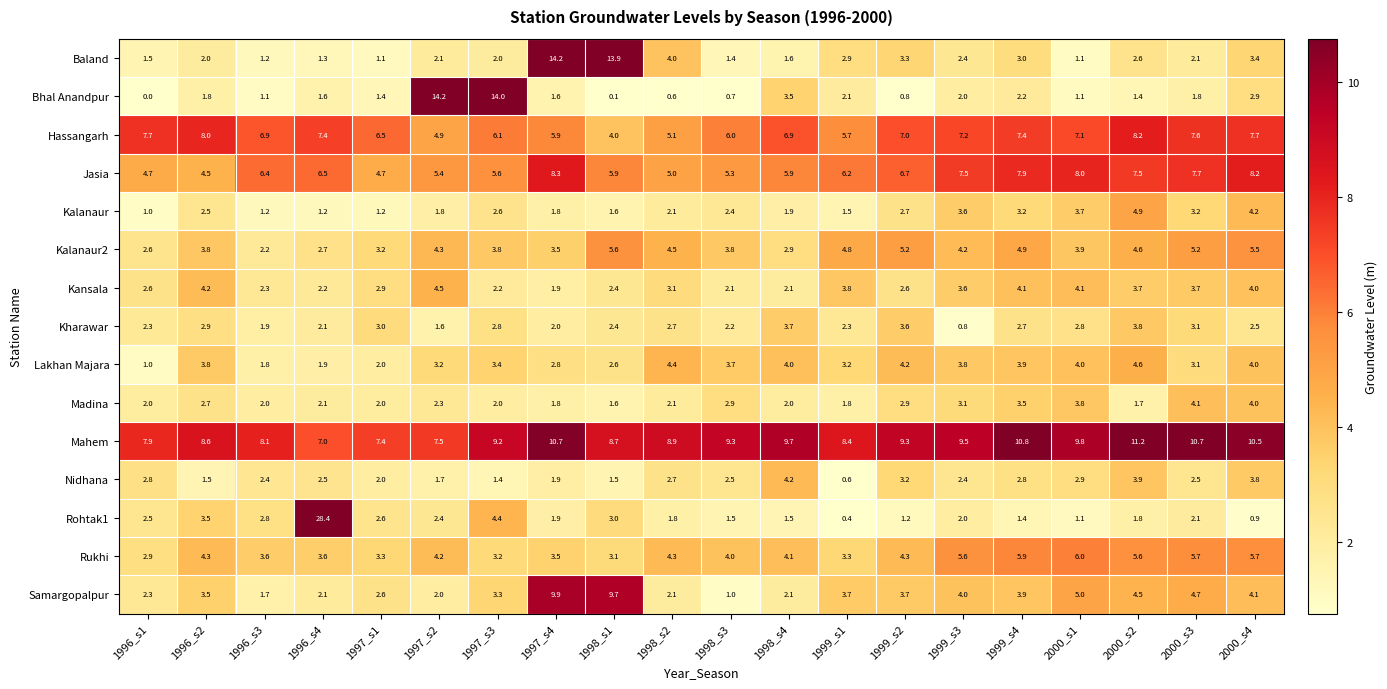

The Lakhan Majara series shows 4.0 at 1998_s4. True or false?

True